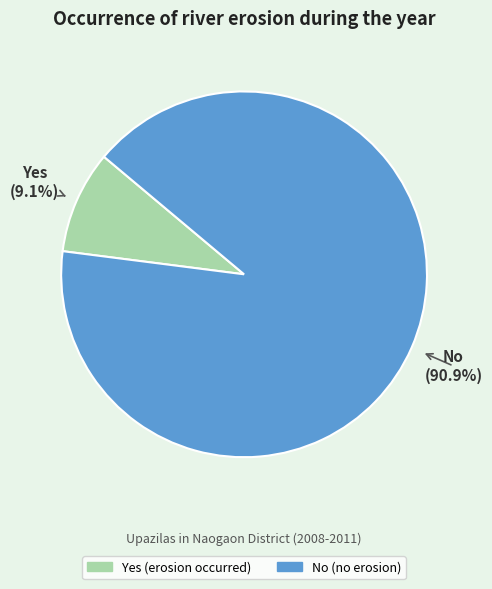

Rank the categories by value from lowest to highest.

Yes, No